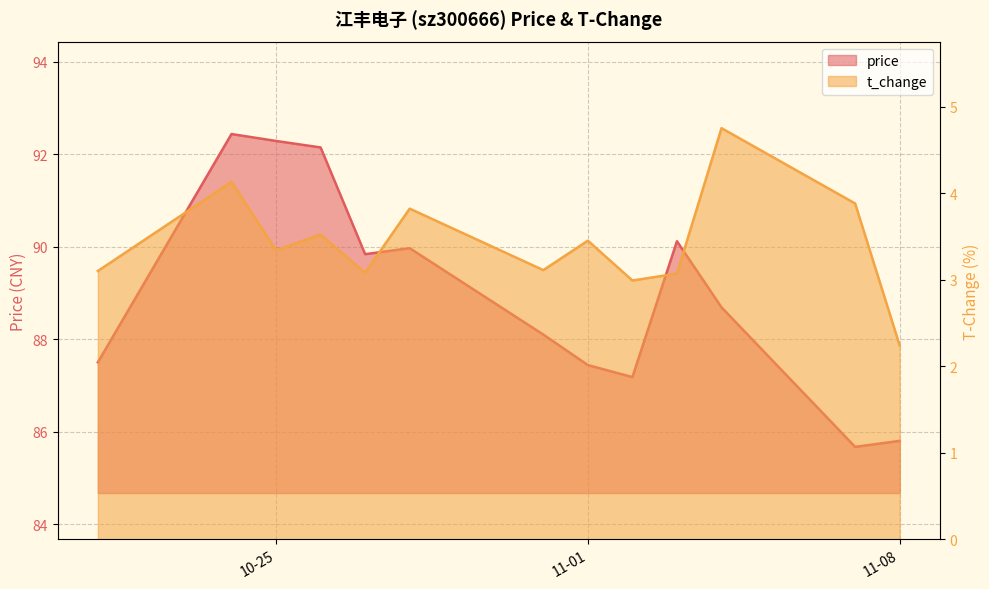

What is the sum of all t_change values?

44.5